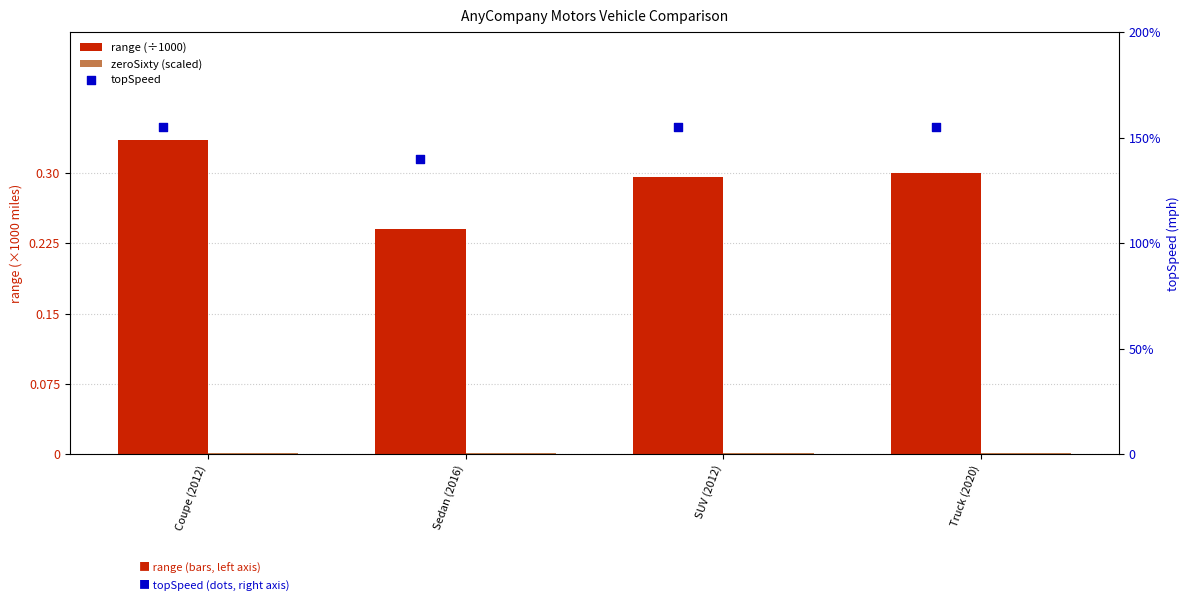

Which series has the largest total across all categories?

topSpeed